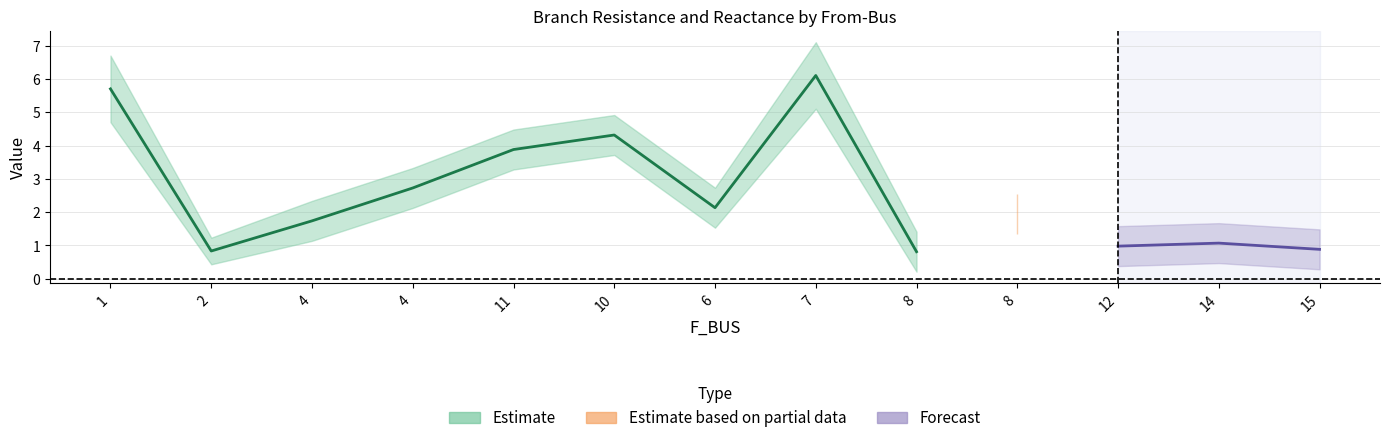

How many data points in BR_R_upper are above 3?

7